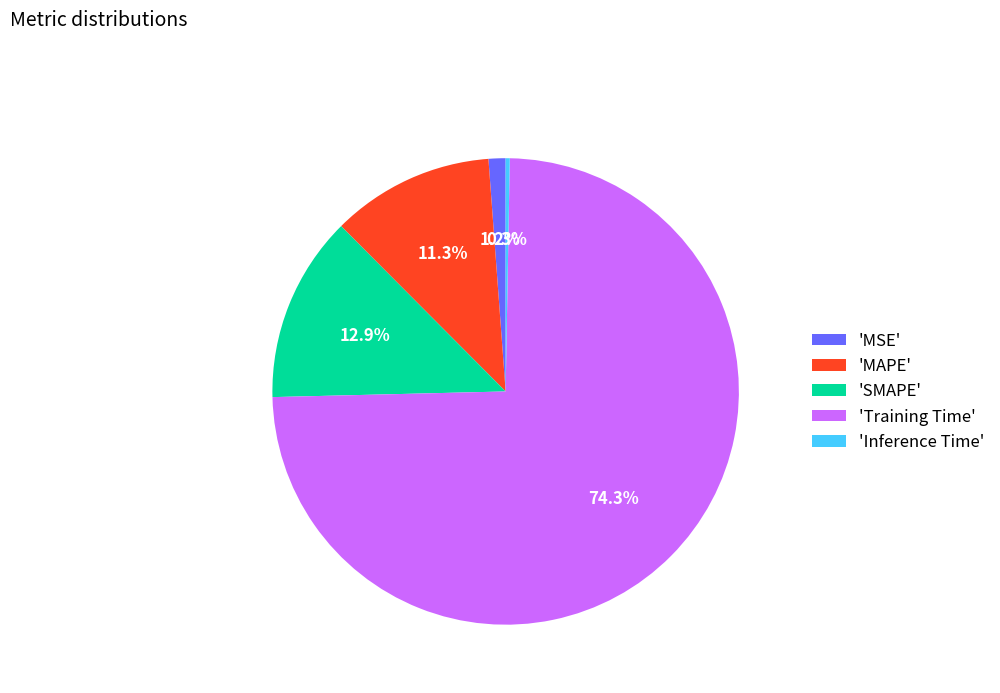

Which category accounts for the majority?

'Training Time'